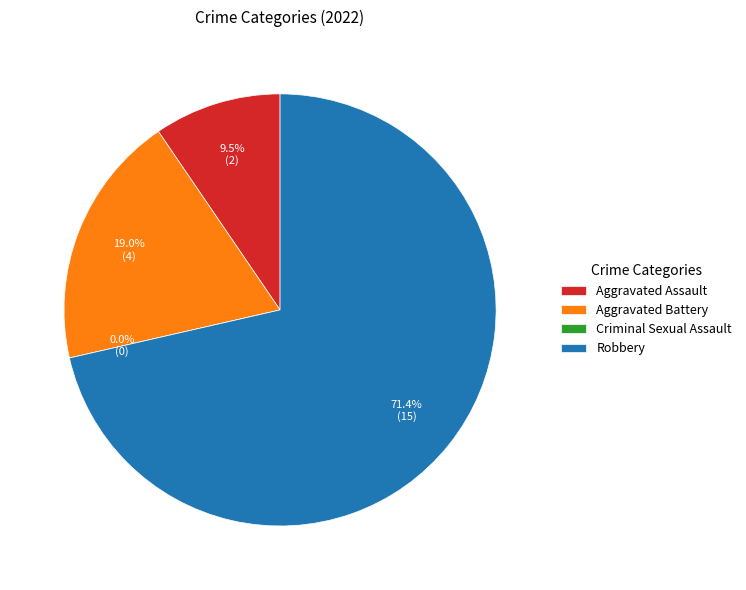

To the nearest percent, what portion does Aggravated Assault represent?

10%